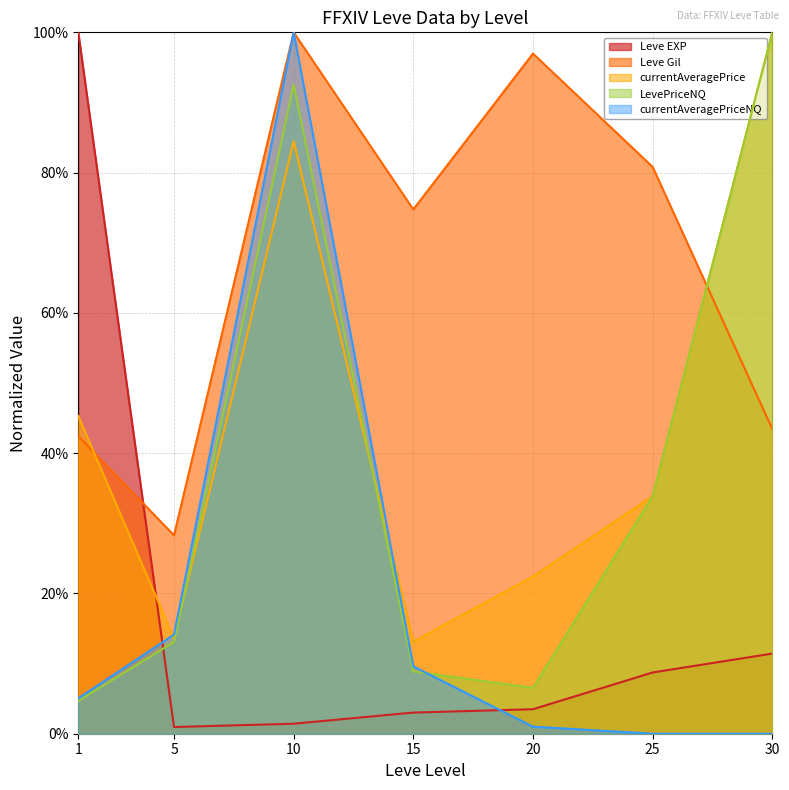

What is the value of the Leve Gil point at the 7th from the left?

0.4